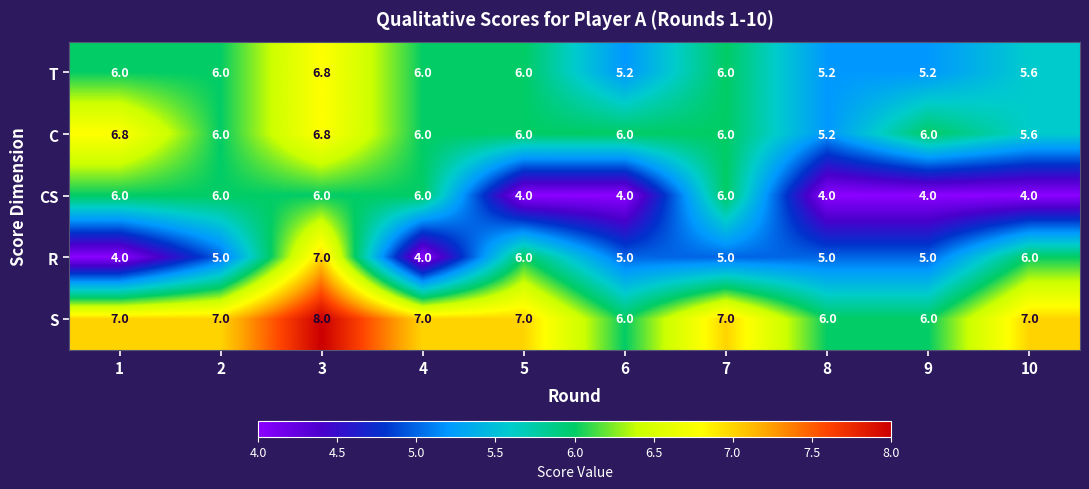

What is the spread (max minus min) of values at 7?

2.0